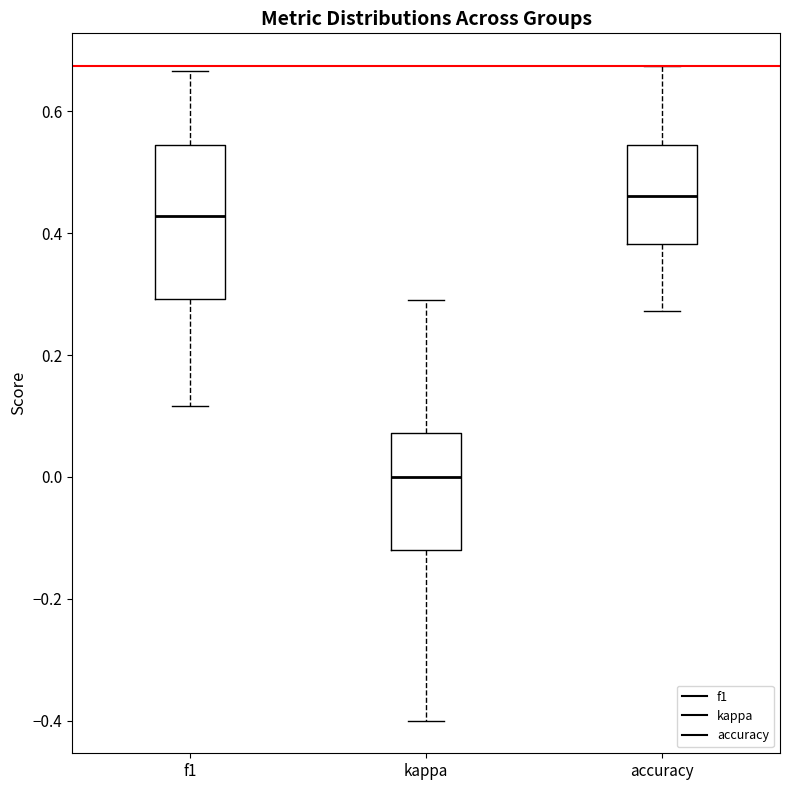

Reading left to right, read every box against the y-axis: the position of its median line, the range the box covers, and the ends of its whiskers. The values are not printed on the chart, so give them approximately, as read against the axis.

f1: median 0.42, box 0.30 to 0.54, whiskers 0.12 to 0.66
kappa: median 0.00, box -0.12 to 0.08, whiskers -0.40 to 0.30
accuracy: median 0.46, box 0.38 to 0.54, whiskers 0.28 to 0.68